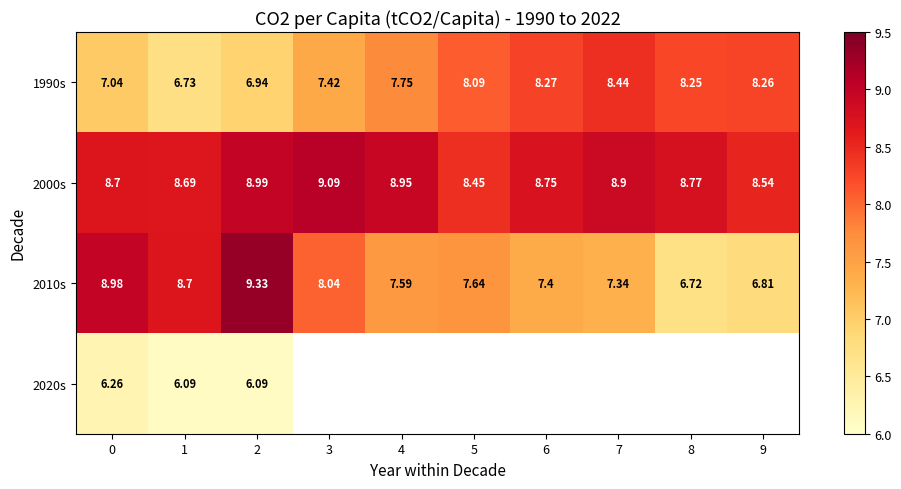

Which category has the highest value across all series?

2